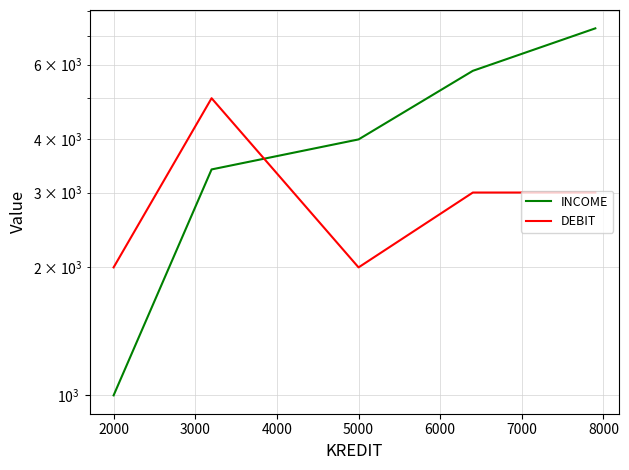

What is the lowest value of the INCOME series?

1000